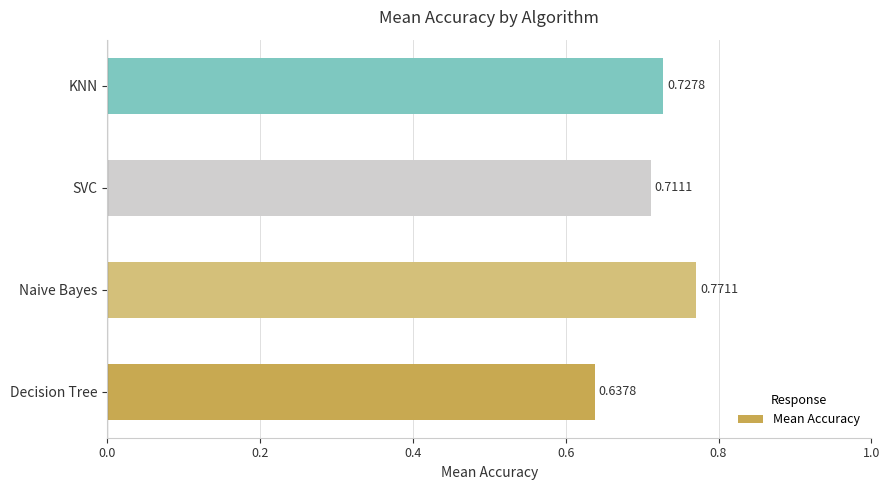

What is the change in value from Decision Tree to SVC?

+0.1